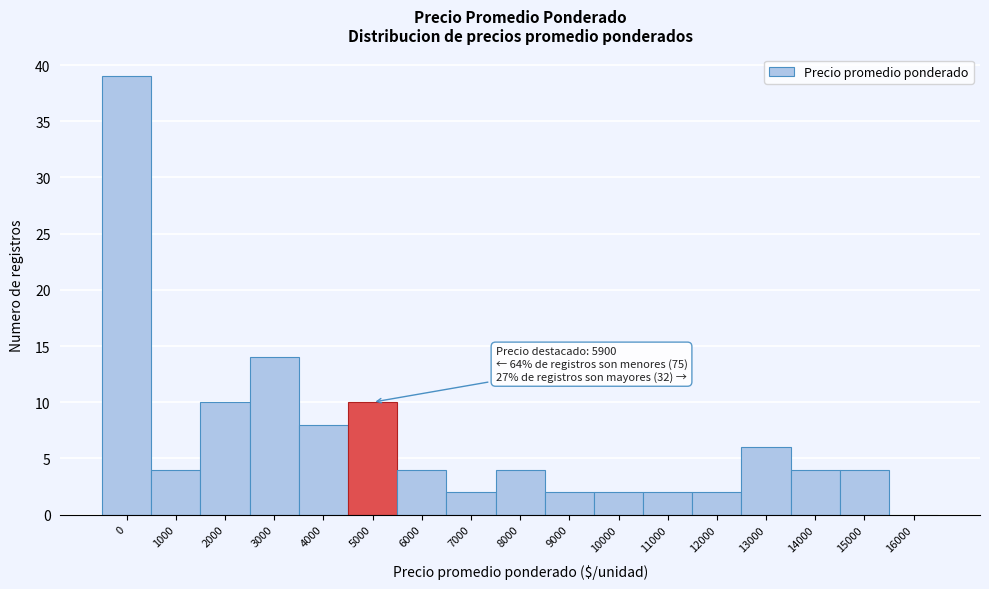

Reading left to right, transcribe all the data shown in this chart.

0=39	1000=4	2000=10	3000=14	4000=8	5000=10	6000=4	7000=2	8000=4	9000=2	10000=2	11000=2	12000=2	13000=6	14000=4	15000=4	16000=0